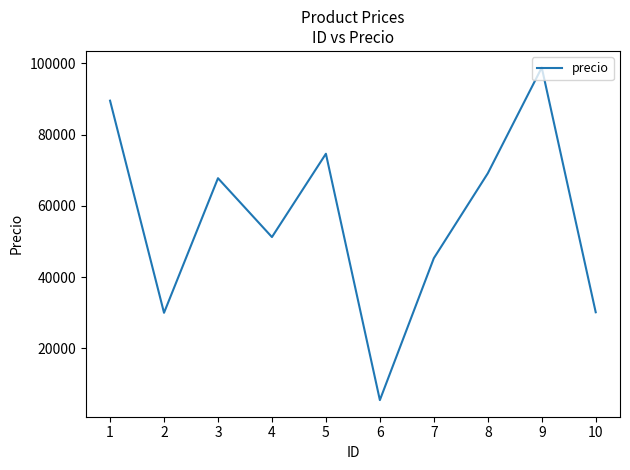

Which category has the highest value across all series?

9